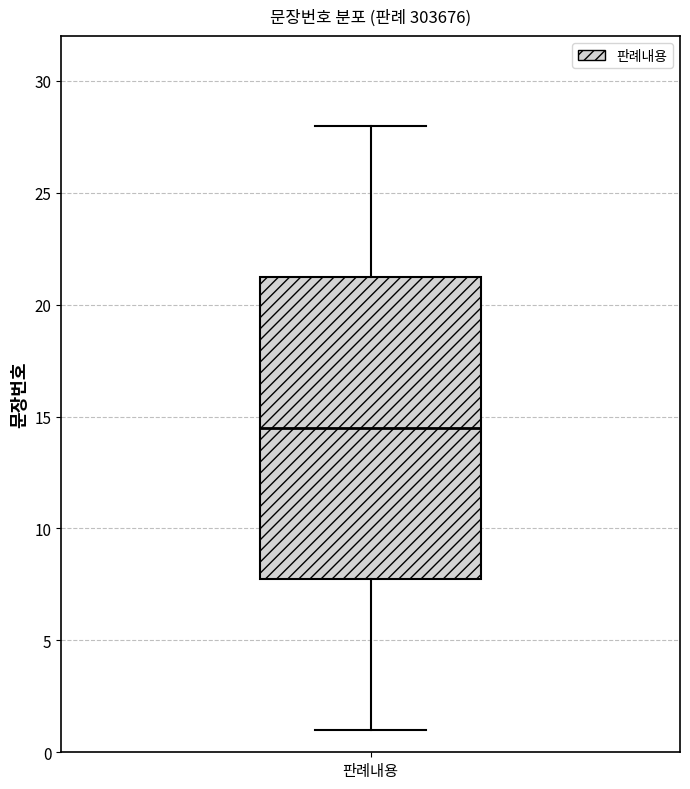

Read this box plot against the y-axis: the position of the median line, the range covered by the box, and the ends of both whiskers. The values are not printed on the chart, so give them approximately, as read against the axis.

median 14.5, box 8.0 to 21.5, whiskers 1.0 to 28.0